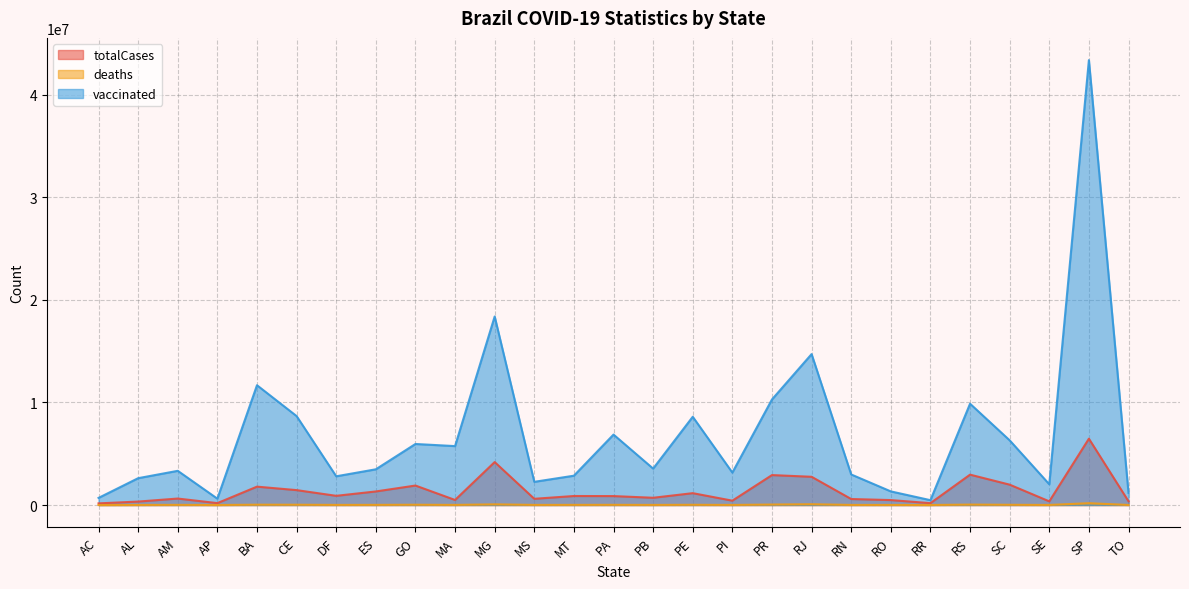

What is the value of the vaccinated point at the 4th from the left?

620522